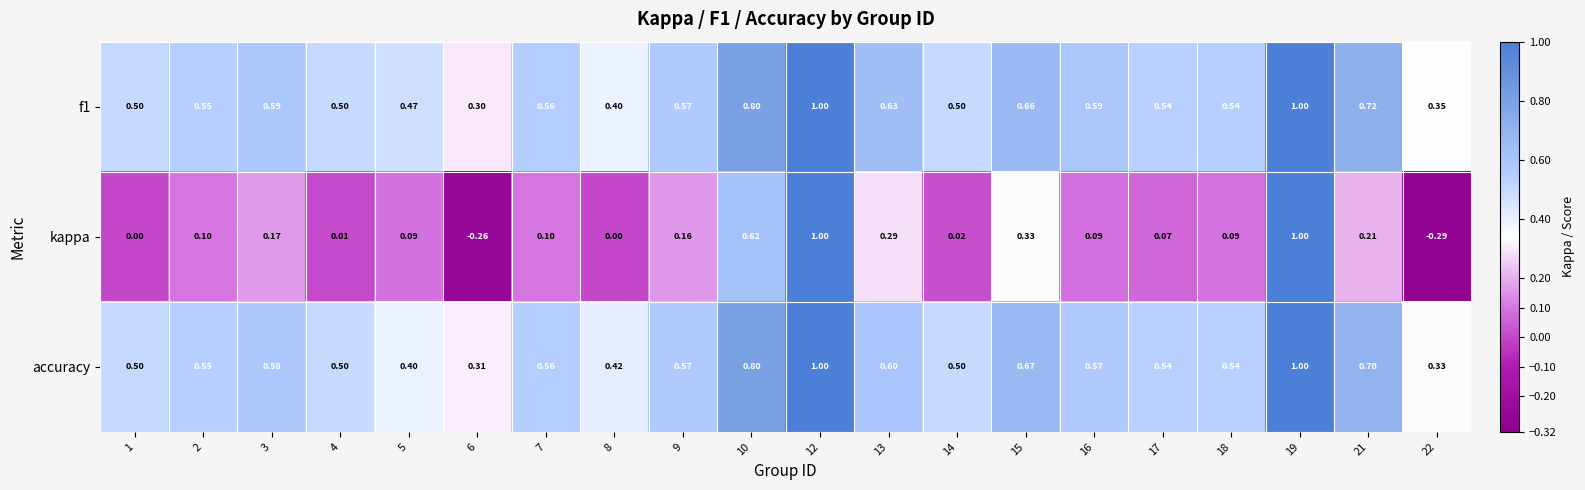

Is the value of f1 at 14 greater than the value of kappa at 14?

Yes